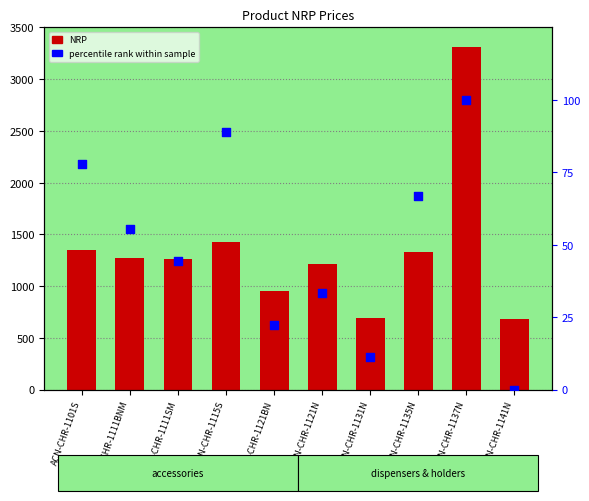

At how many categories does at least one series exceed 1671?

1